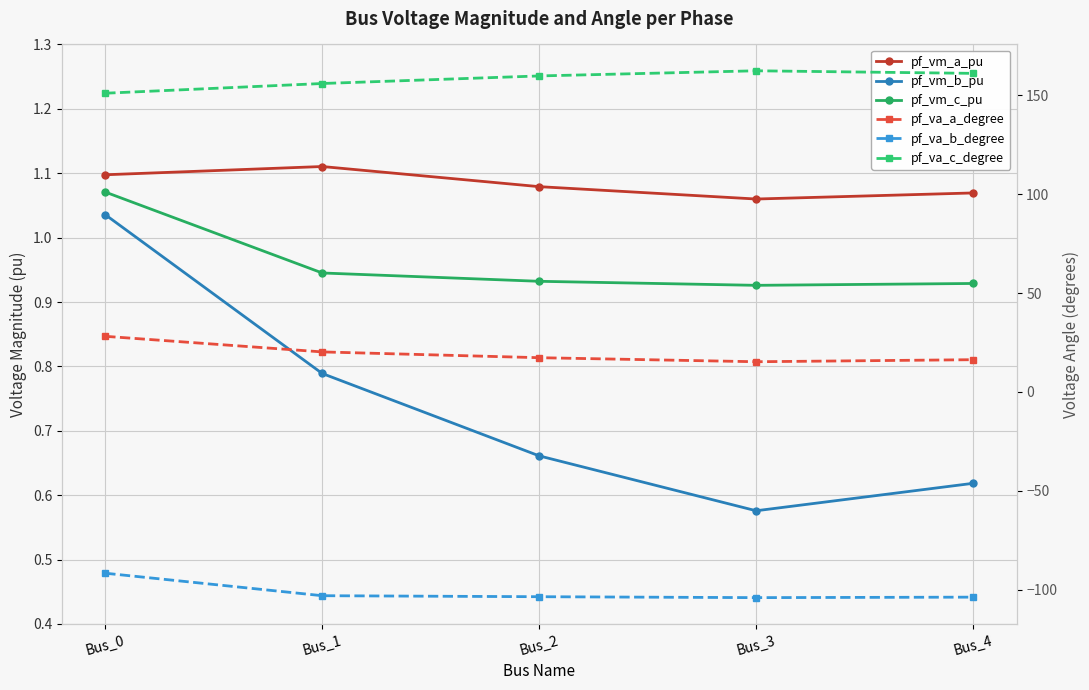

What is the smallest value displayed?

-104.0